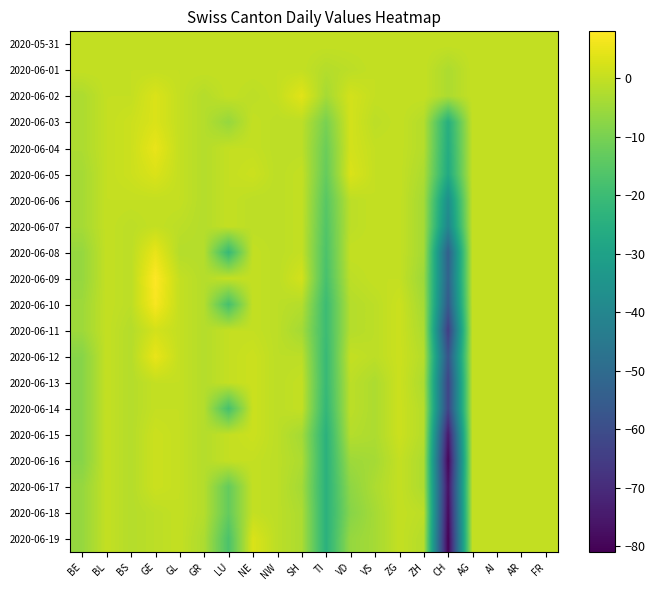

At which category is the sum across all series the highest?

GE